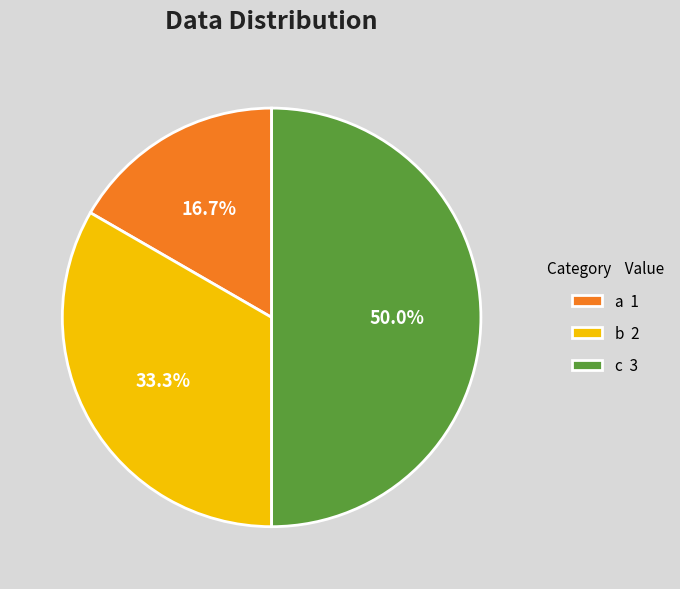

True or false: a accounts for 31% of the total.

False